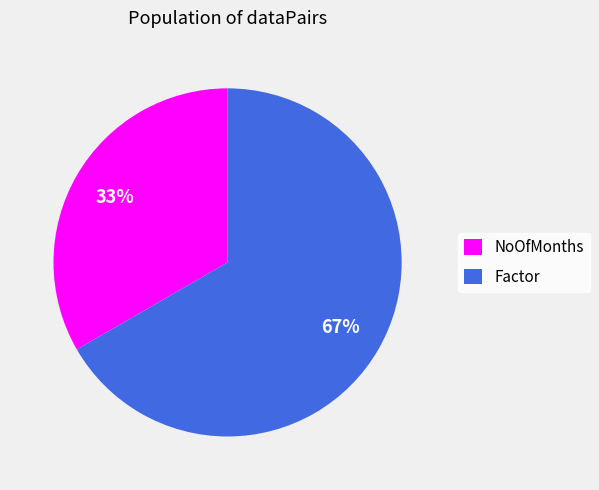

To the nearest percent, what percentage of the pie is Factor?

67%